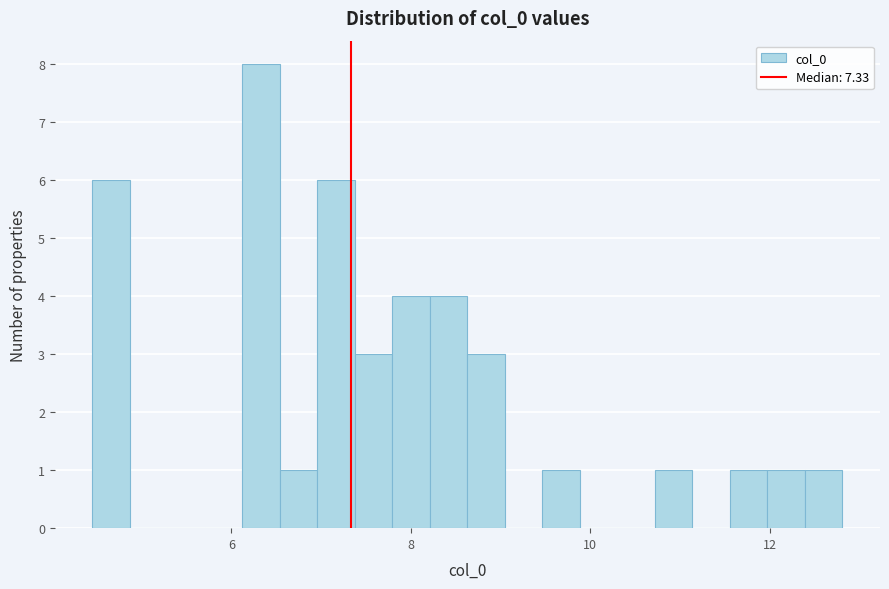

Around what value on the x-axis is the tallest bar? Give the approximate position of its centre, as read against the axis.

6.4